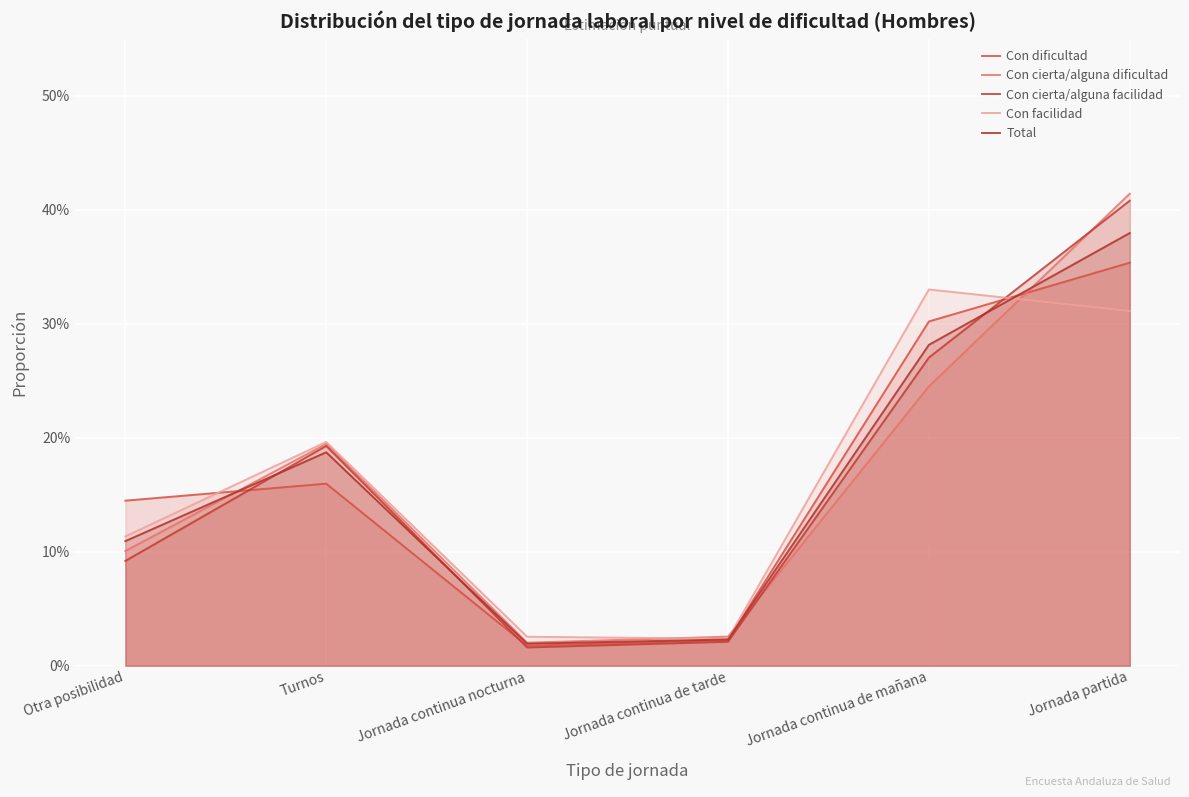

Is the value of Con dificultad at Jornada continua de tarde greater than the value of Con cierta/alguna facilidad at Jornada continua nocturna?

Yes